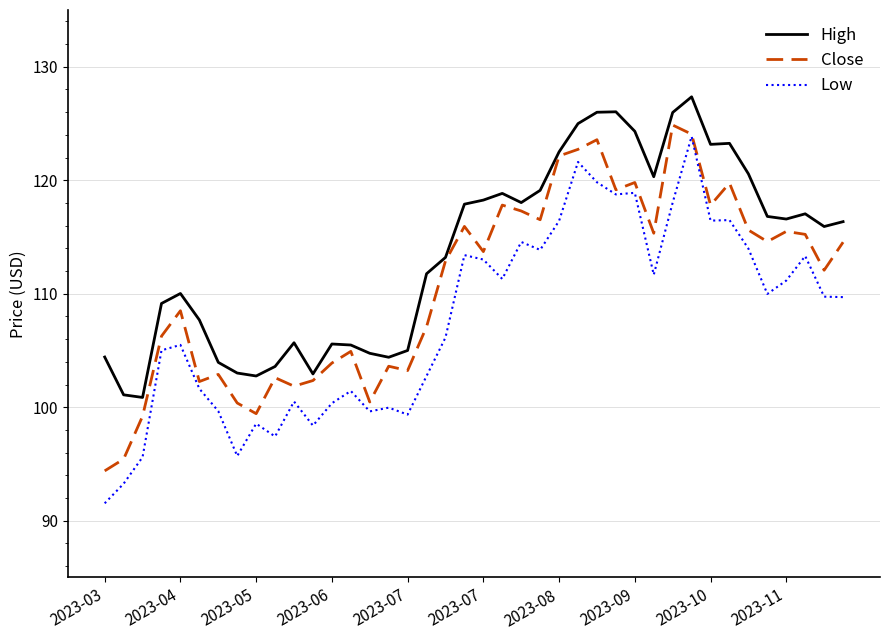

Rank the series by their average value, from lowest to highest.

Low, Close, High